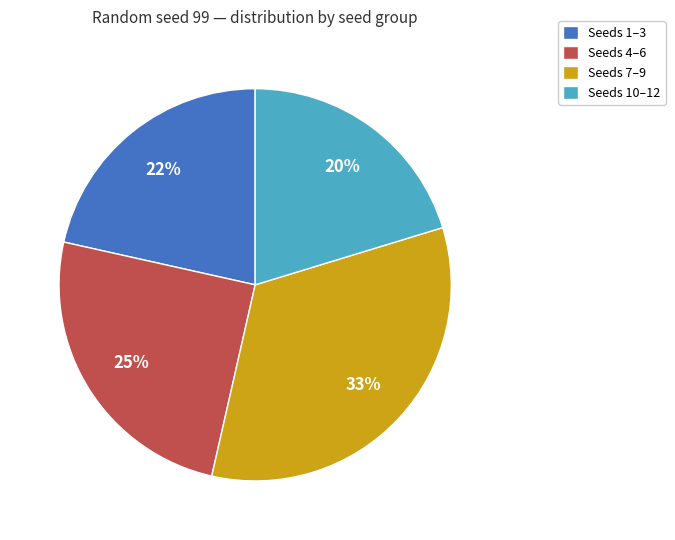

How many slices are in this pie chart?

4